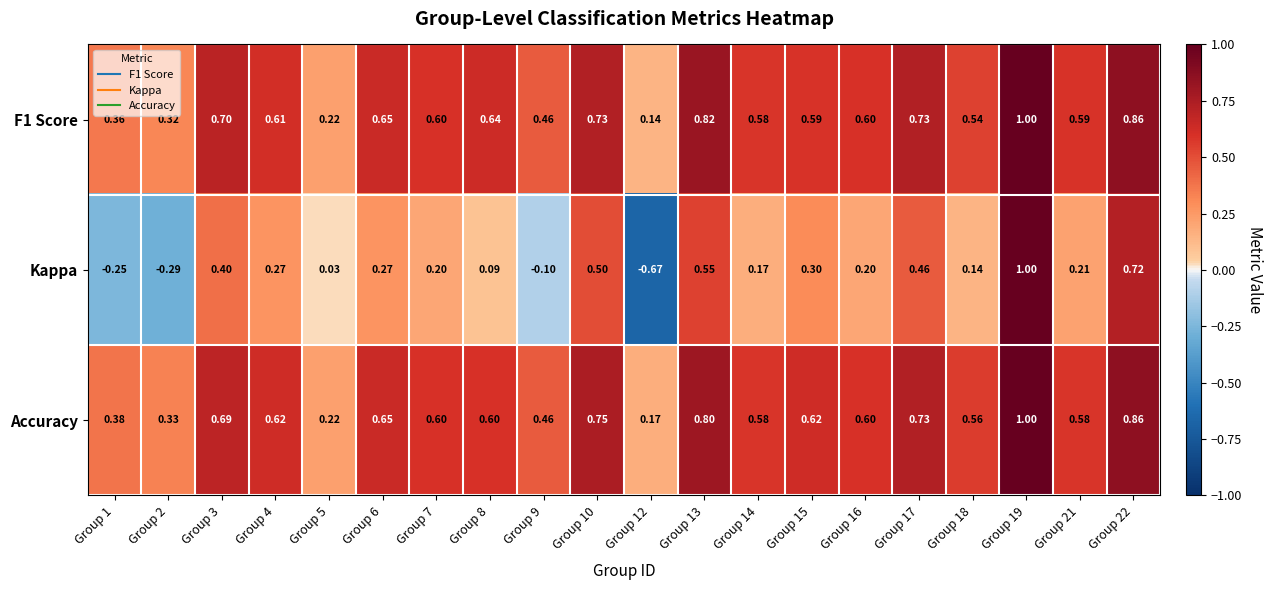

How many values in Kappa are below zero?

4